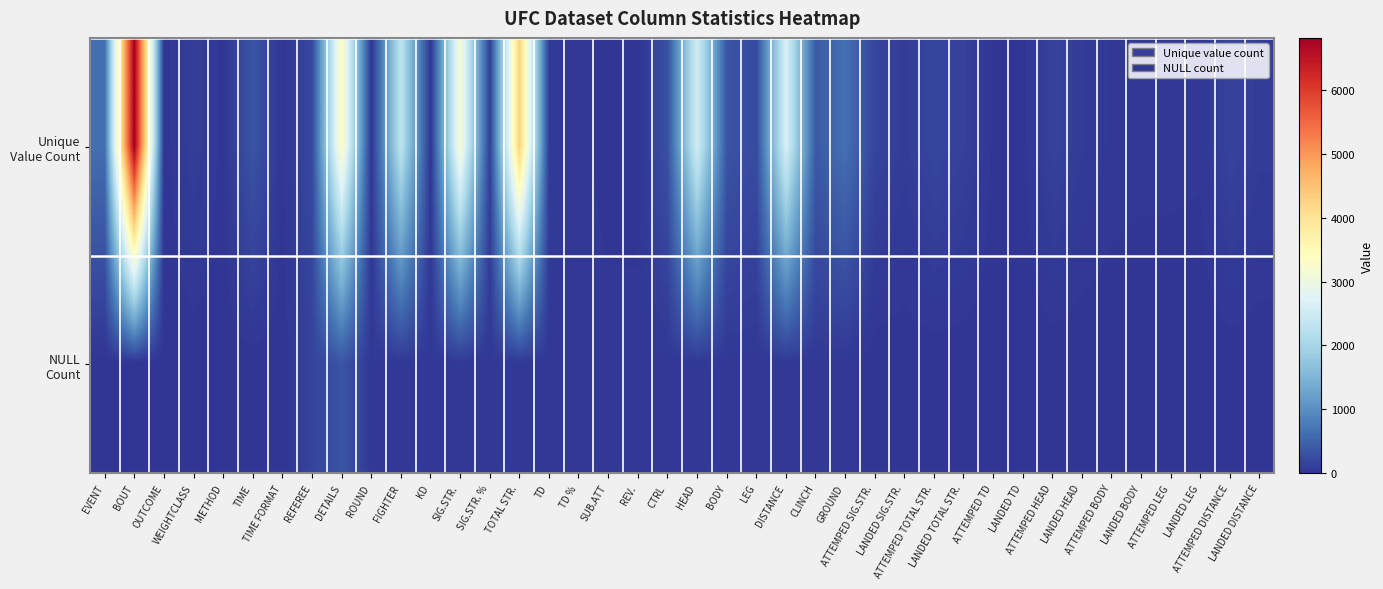

What is the spread (max minus min) of values at ATTEMPED DISTANCE?

162